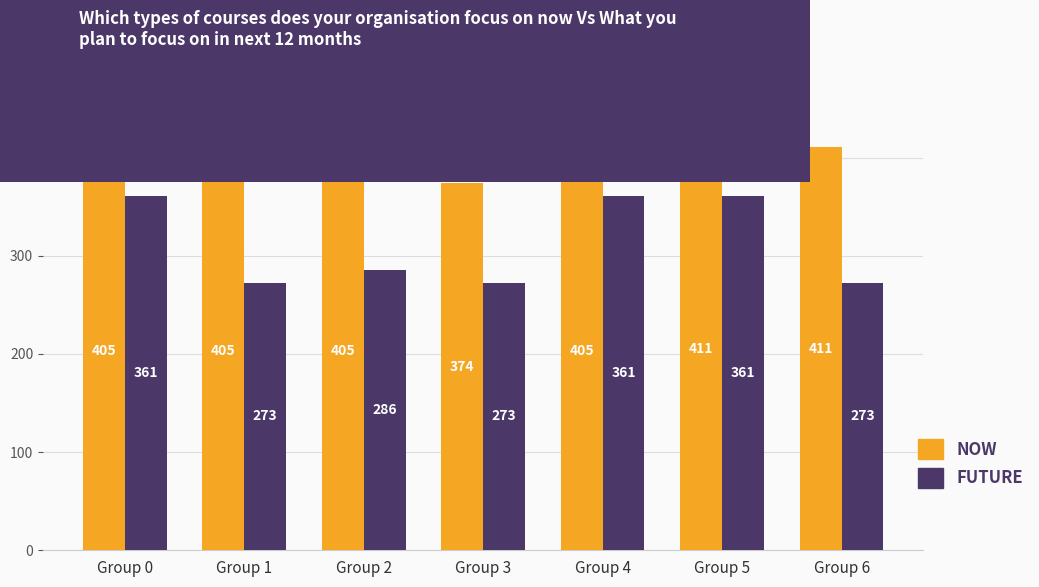

What is the spread (max minus min) of values at Group 1?

132.3